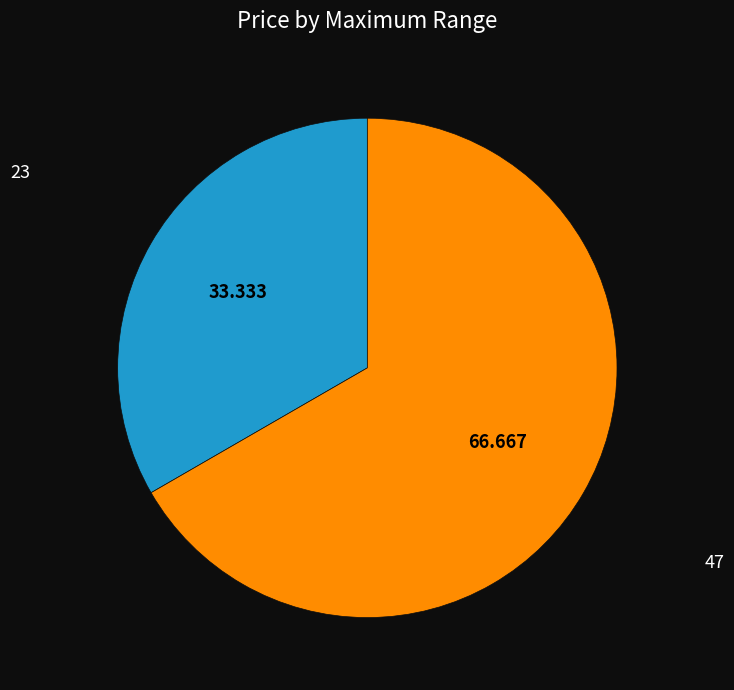

Is there a majority slice in this chart?

Yes